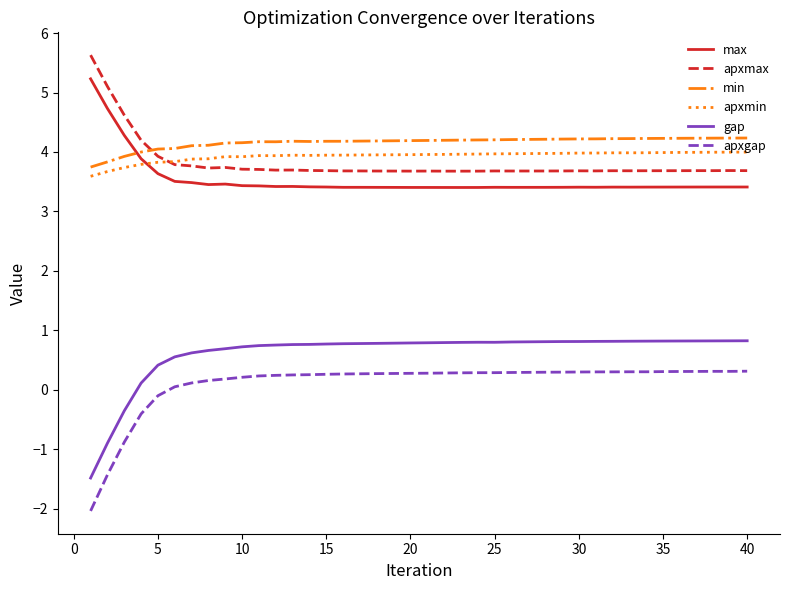

Which series has the widest spread of values?

apxgap